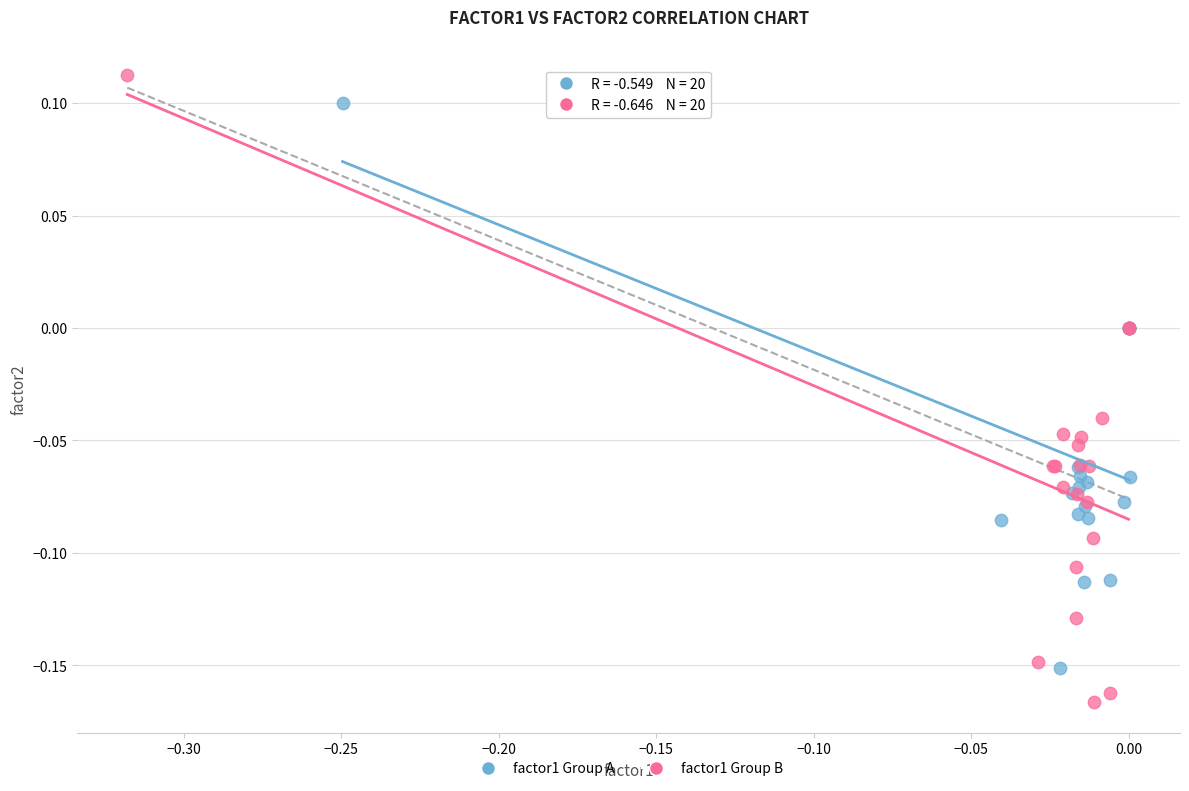

Which series has the largest Y range (max minus min)?

factor1 Group B